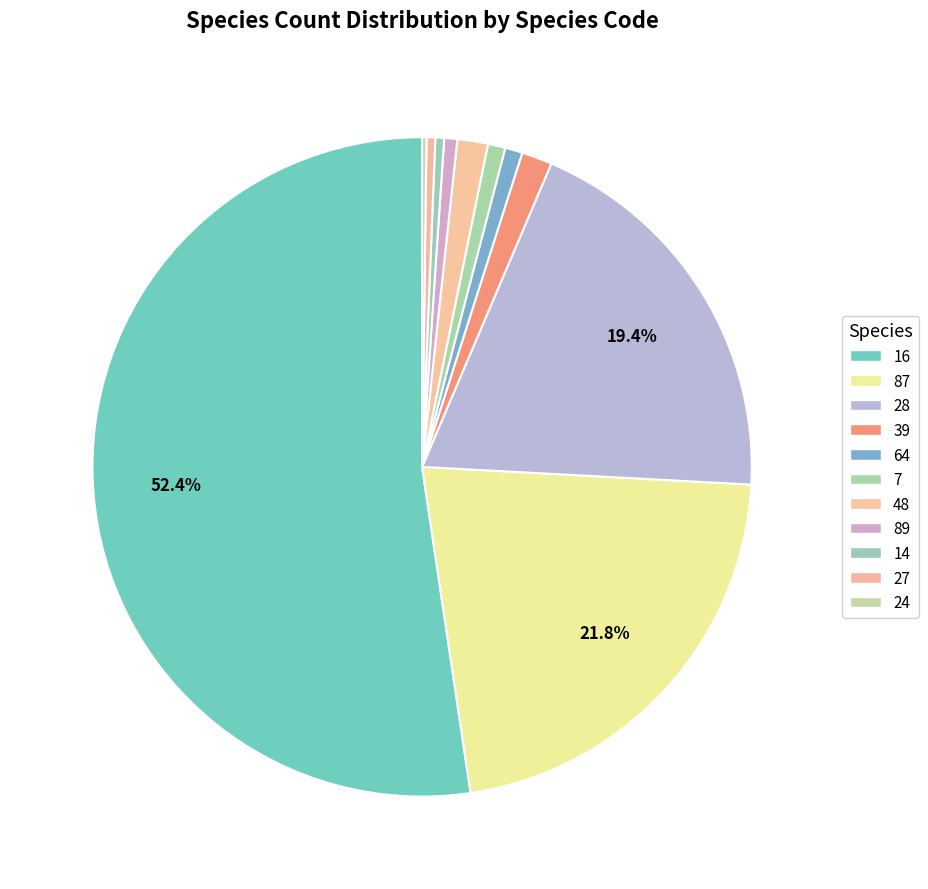

How many segments does this pie chart have?

11